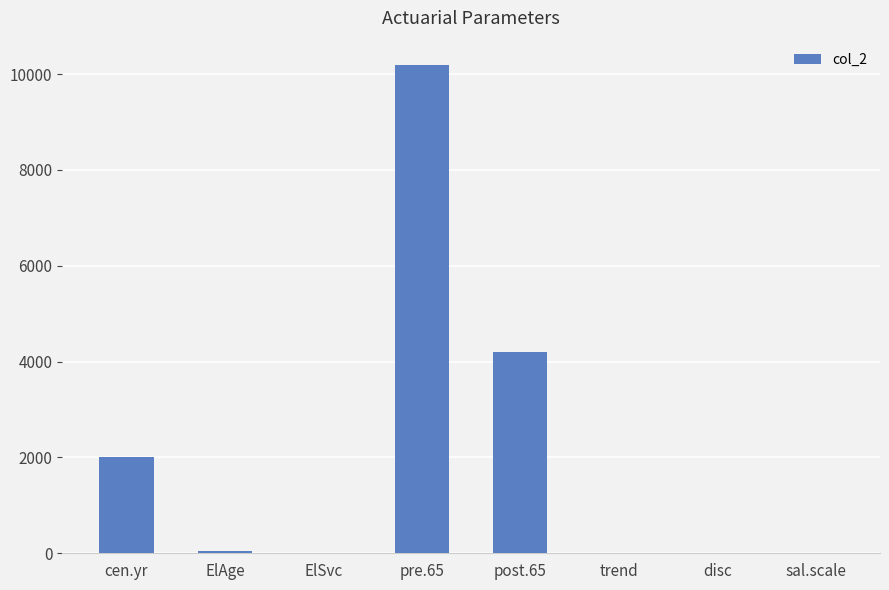

Does the chart contain stacked bars?

No